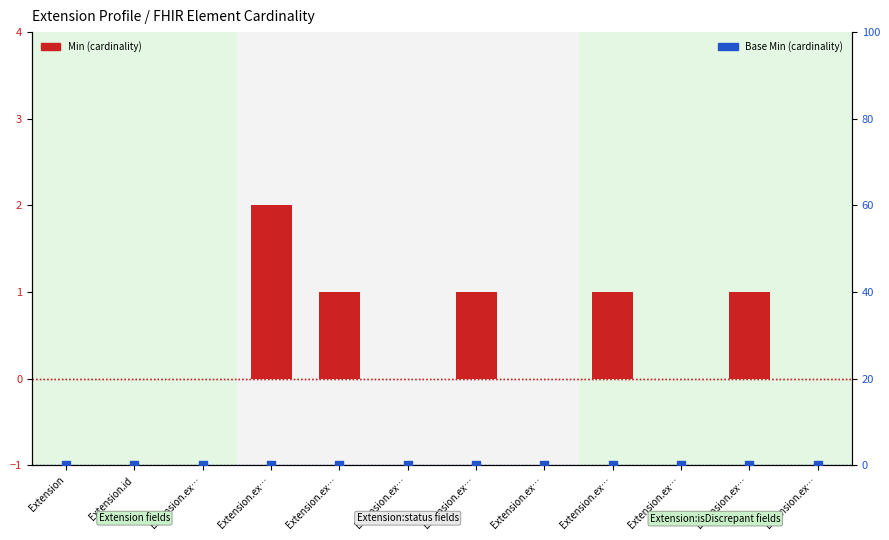

What are all the series names shown in the legend?

Min, Base Min